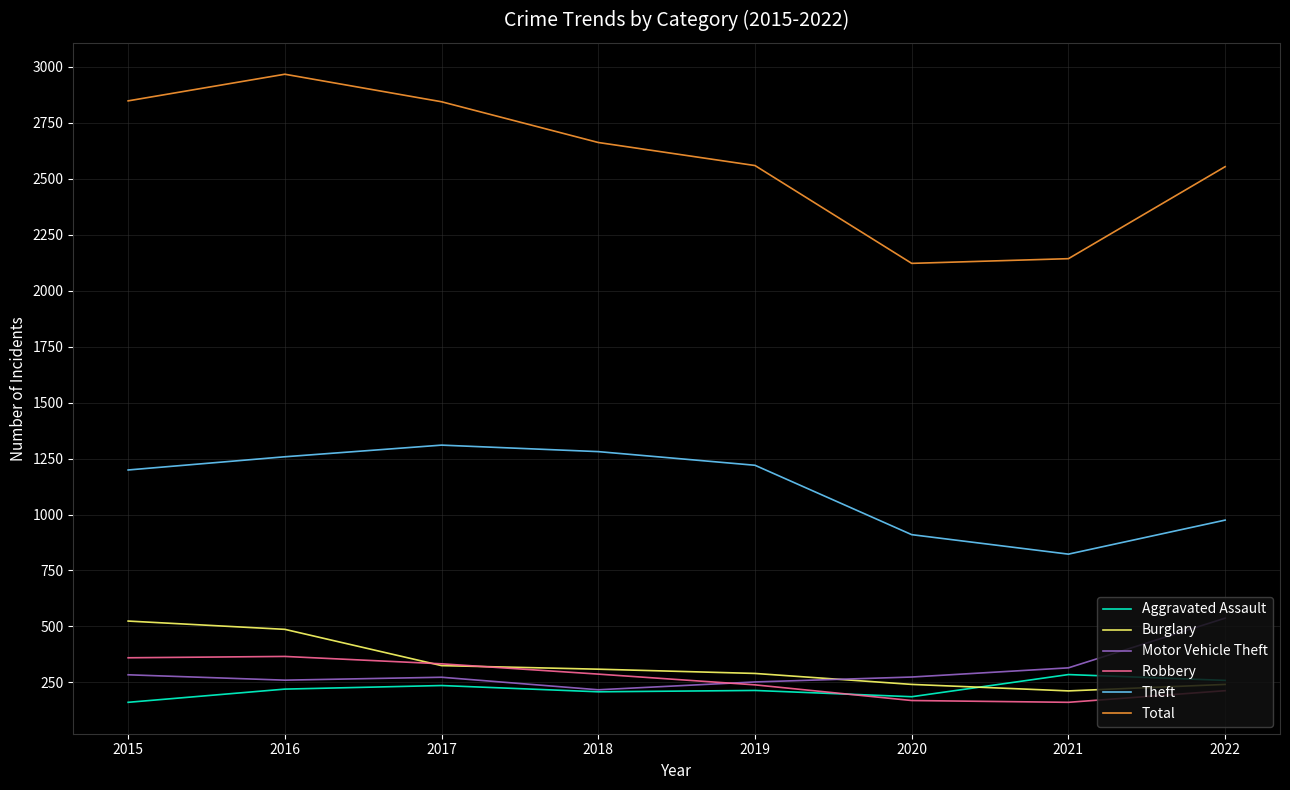

True or false: Burglary and Theft cross at least once.

False